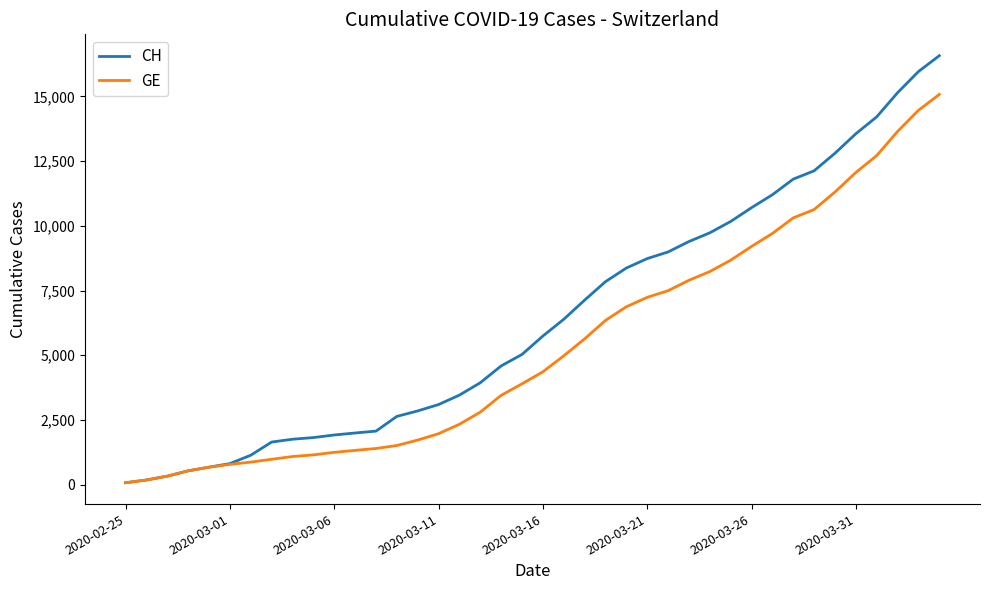

What is the greatest value displayed?

16574